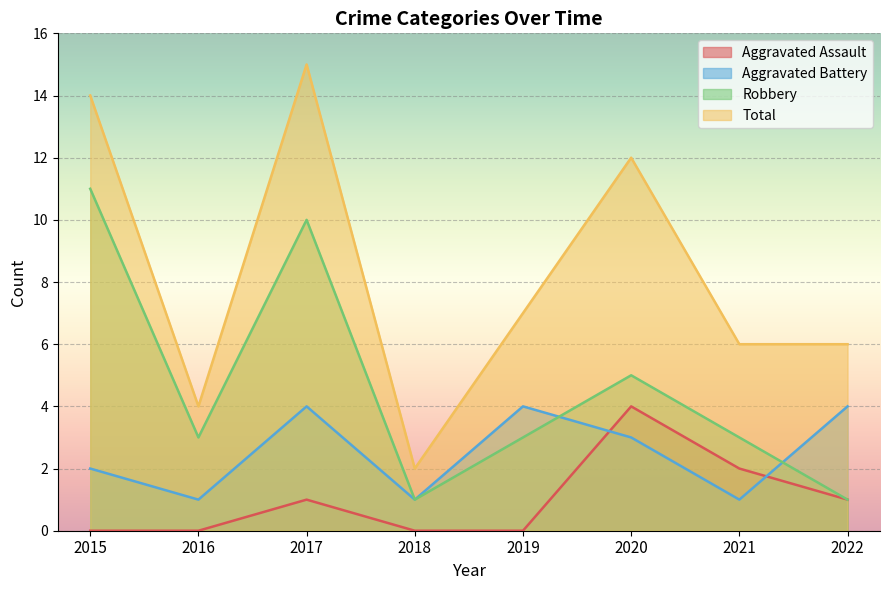

At which category does Total reach its first local valley?

2016